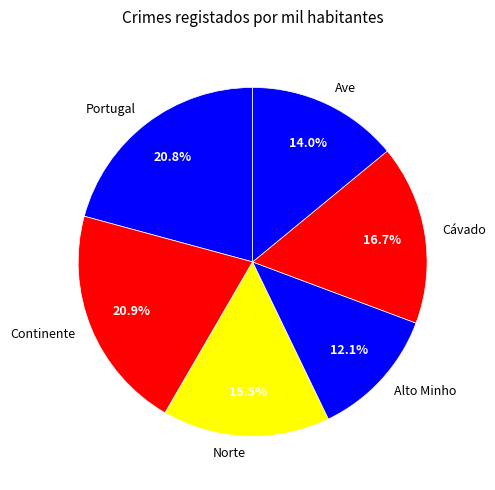

Is Cávado the majority of the pie?

No